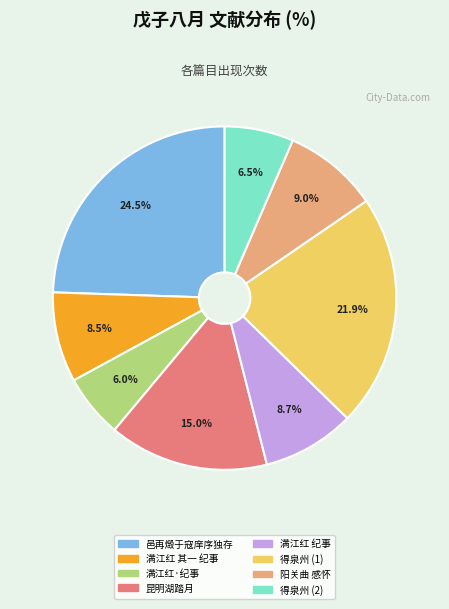

Is there a majority slice in this chart?

No